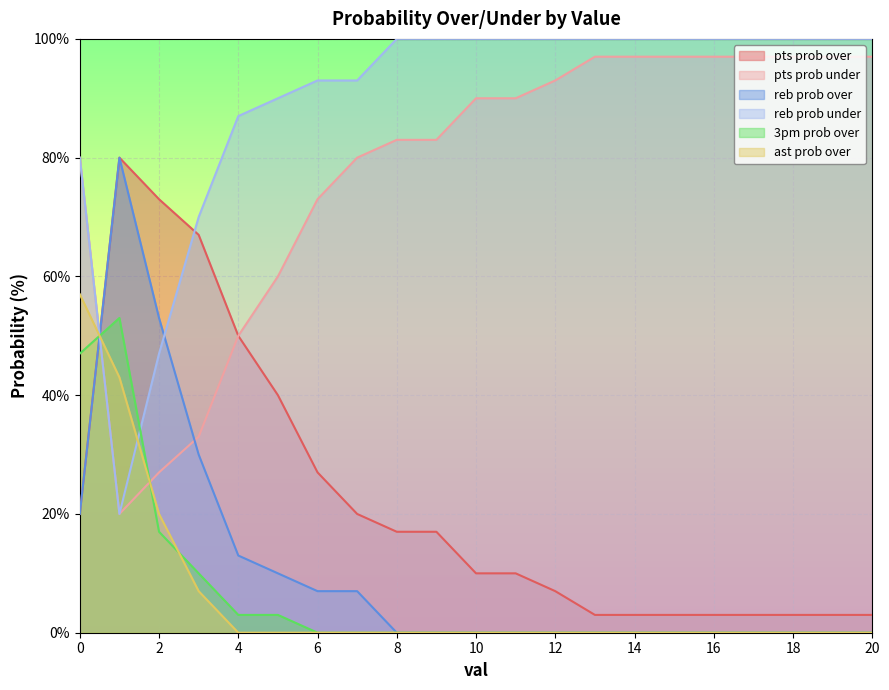

How many lines are shown in the chart?

6